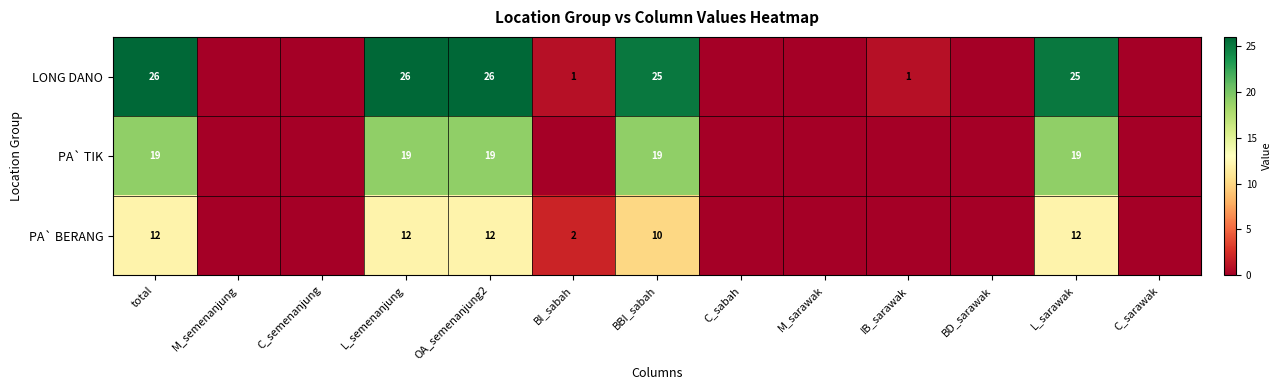

What is the sum of the PA` TIK values at OA_semenanjung2 and L_semenanjung?

38